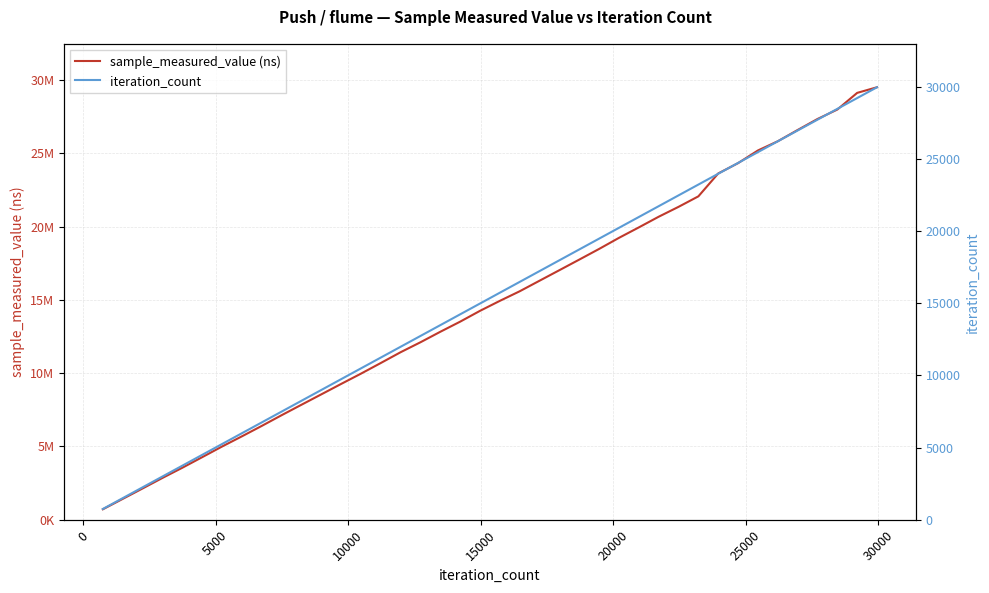

What is the sum of all iteration_count values?

614180